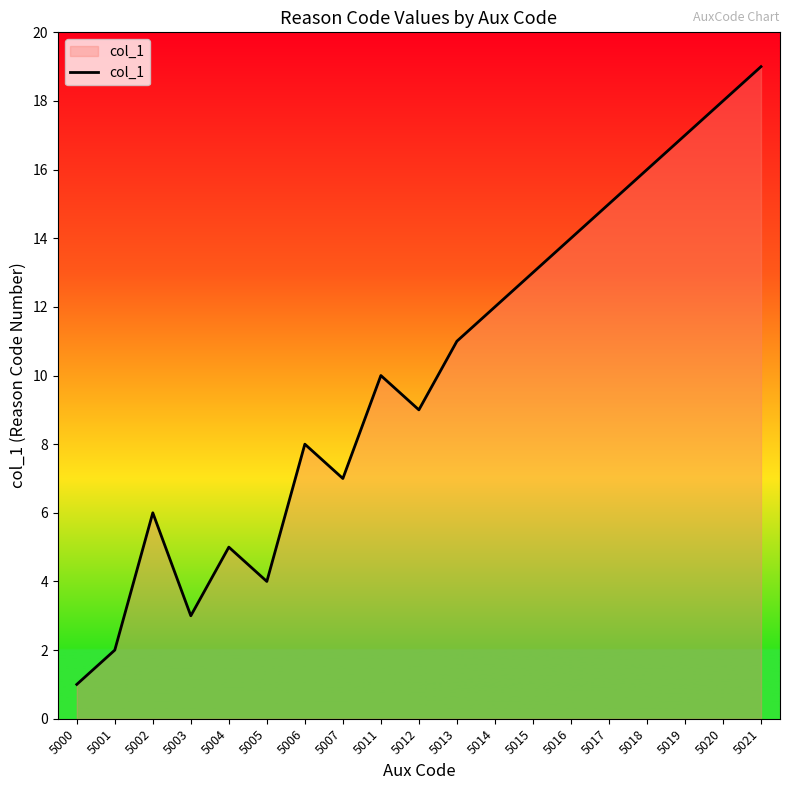

How many interior local peaks (higher than both neighbors) does the data have?

4